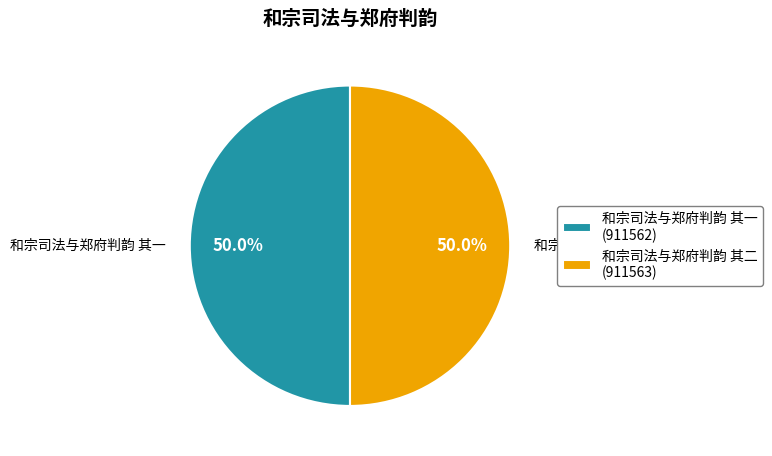

What portion of the pie excludes 和宗司法与郑府判韵 其一 (911562)?

50.0%